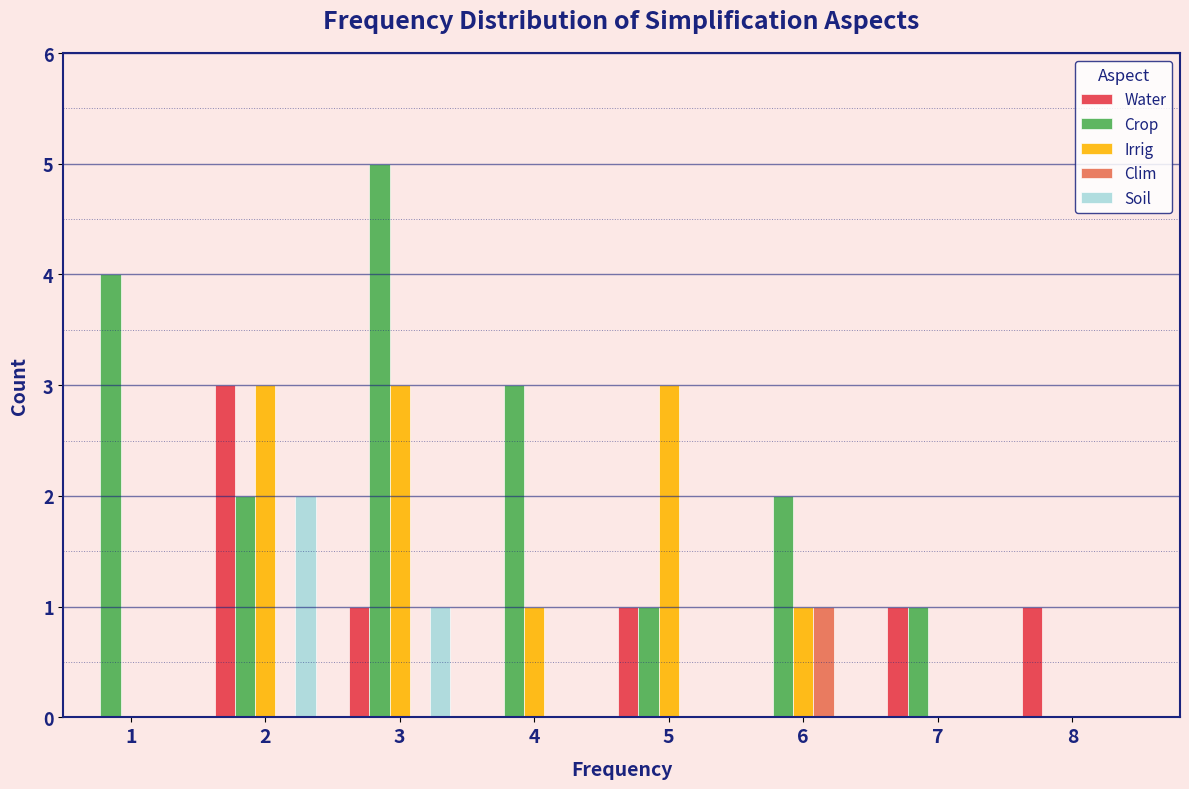

What is the sum of all Crop values?

18